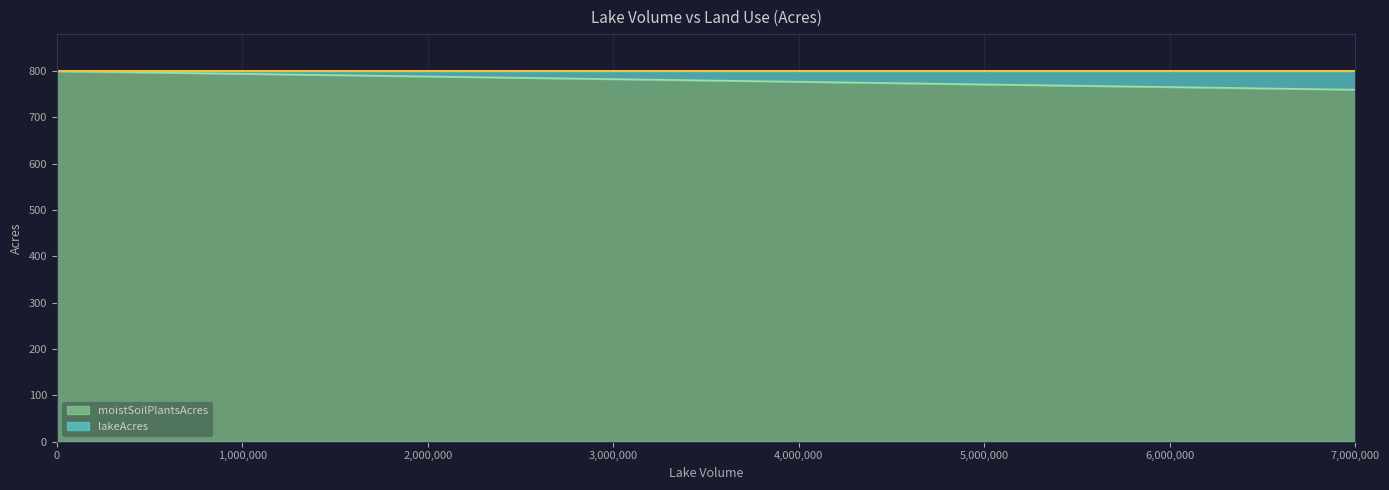

At which label is the value closest to 780?

3500000